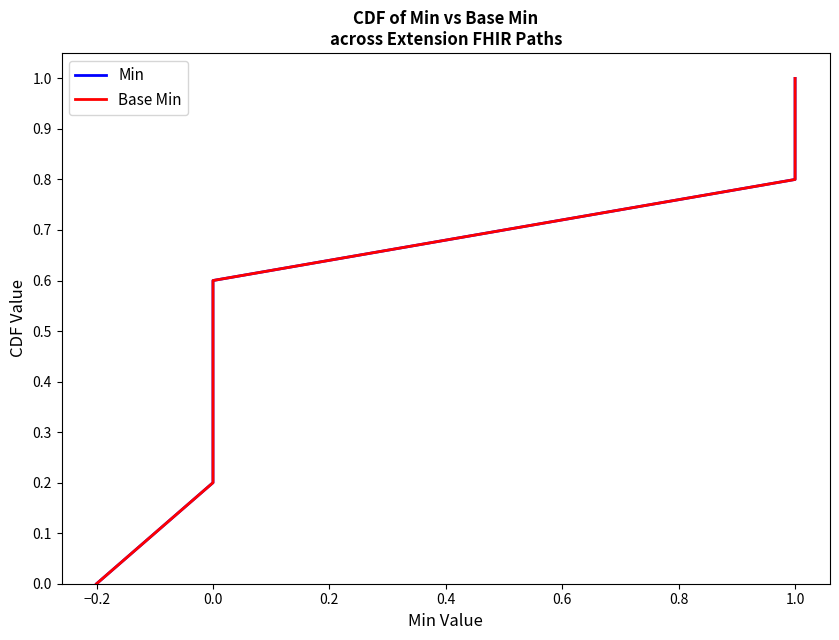

What is the value of the Base Min point at the 3rd from the left?

0.4